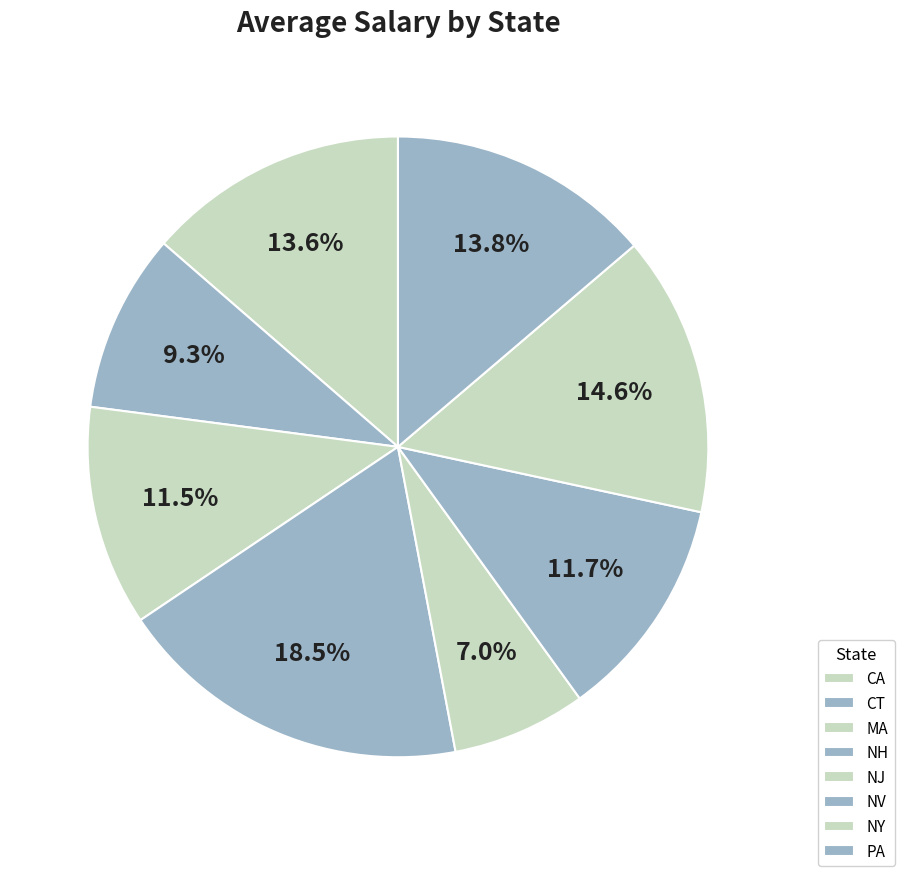

Which category has the smallest portion of the pie?

NJ